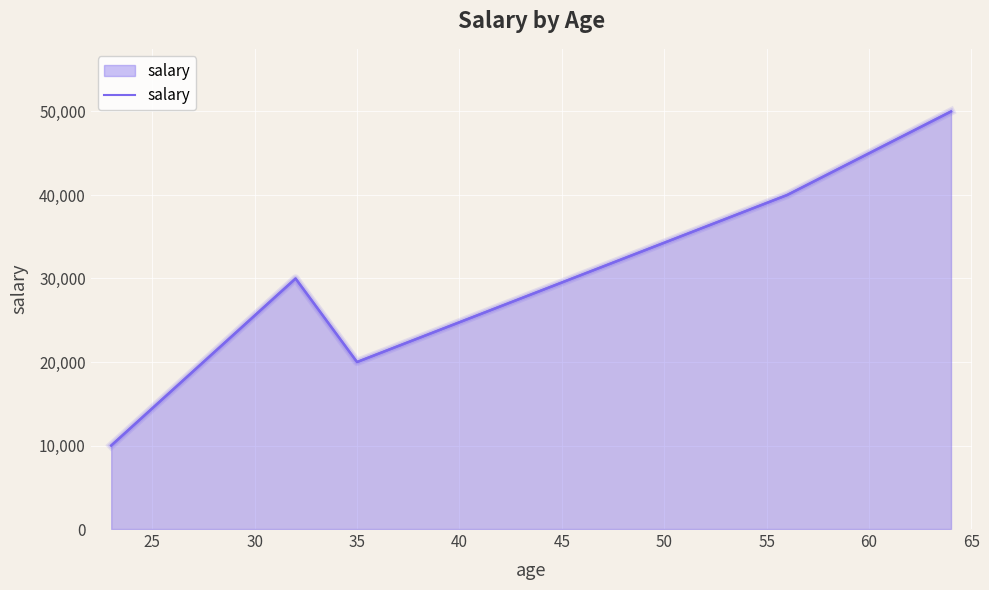

Reading left to right, transcribe all the data shown in this chart.

10000	30000	20000	40000	50000